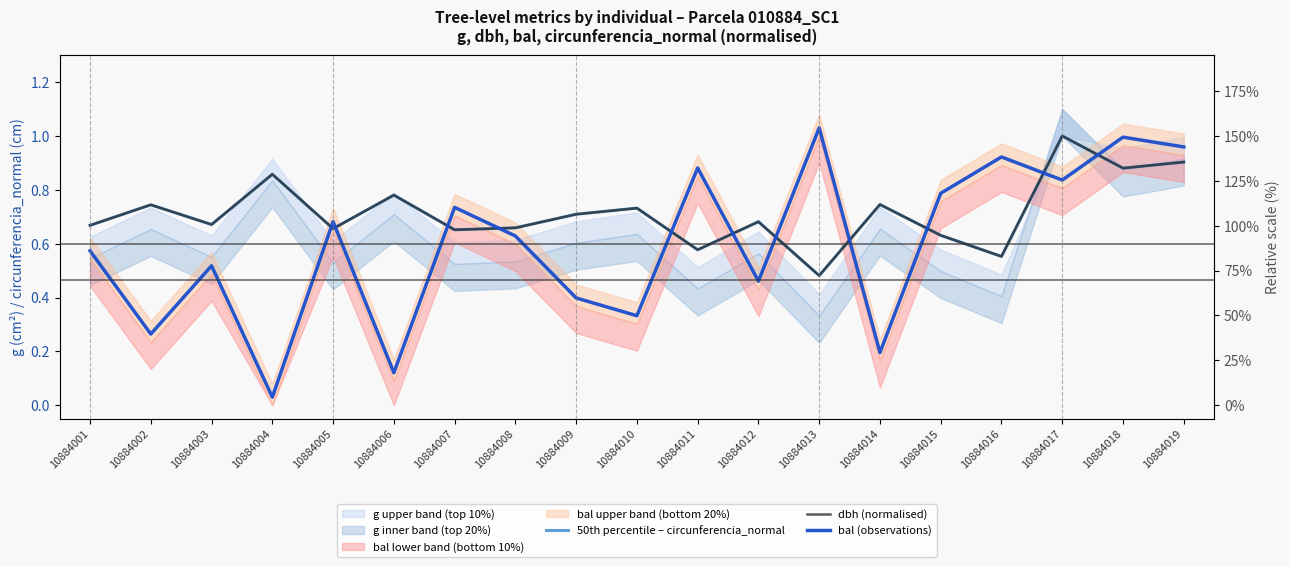

Where is the first local minimum for 50th percentile – circunferencia_normal?

10884003